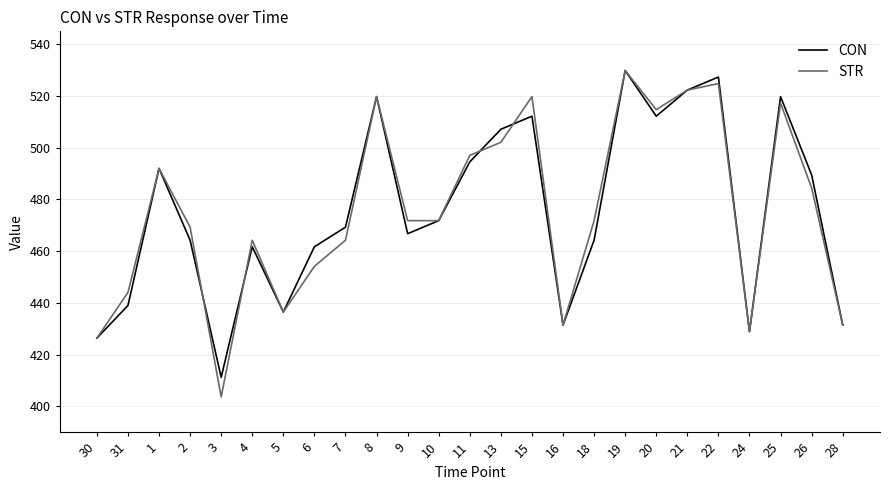

What is the approximate value of CON at 9?

466.8